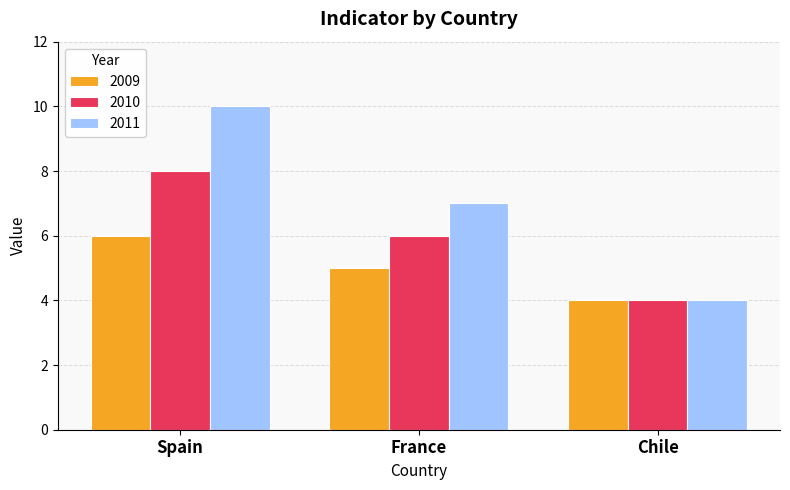

Count the 2011 values in the range 4 to 10.

3